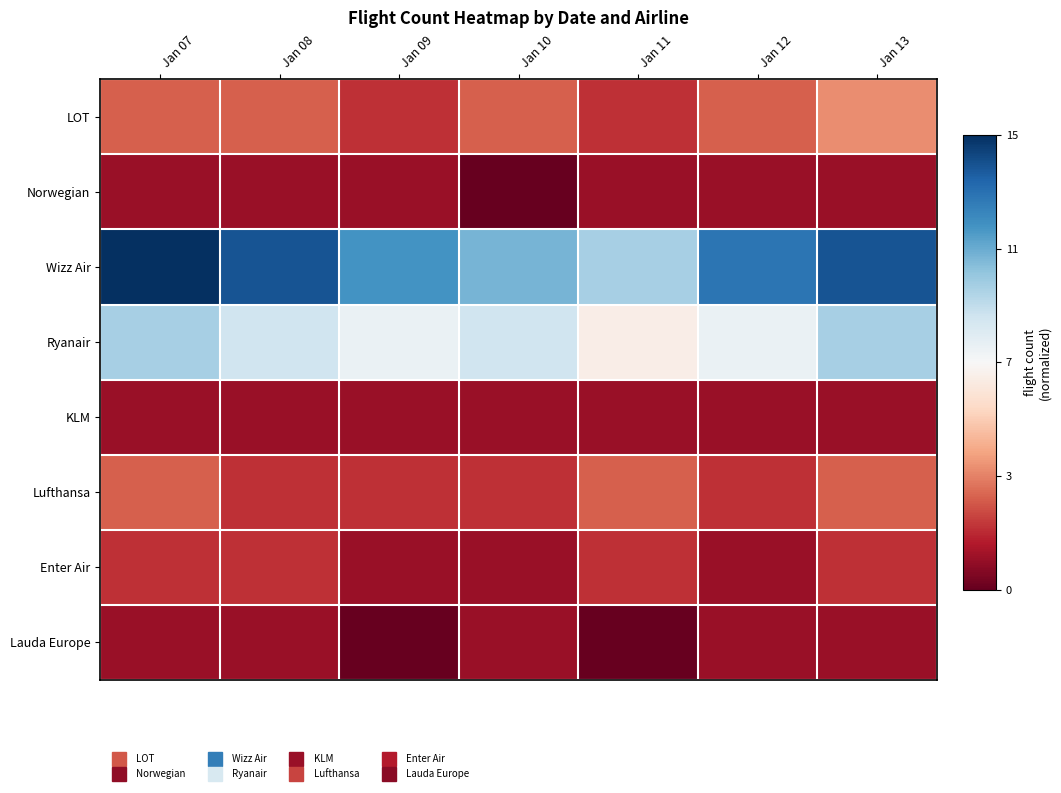

Which label corresponds to the largest value in the chart?

Jan 07